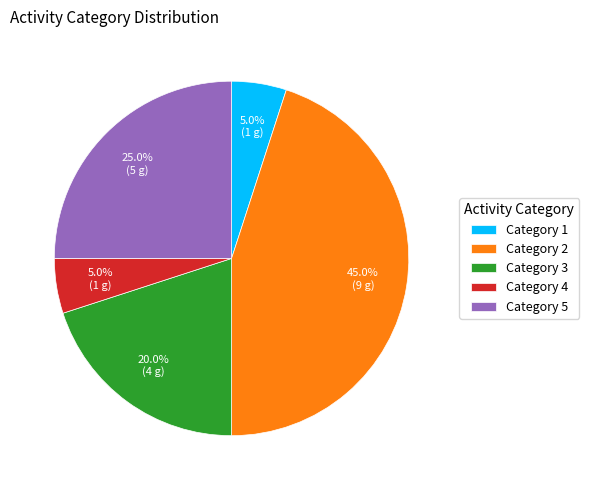

Combined, do Category 3 and Category 2 account for over 50%?

Yes